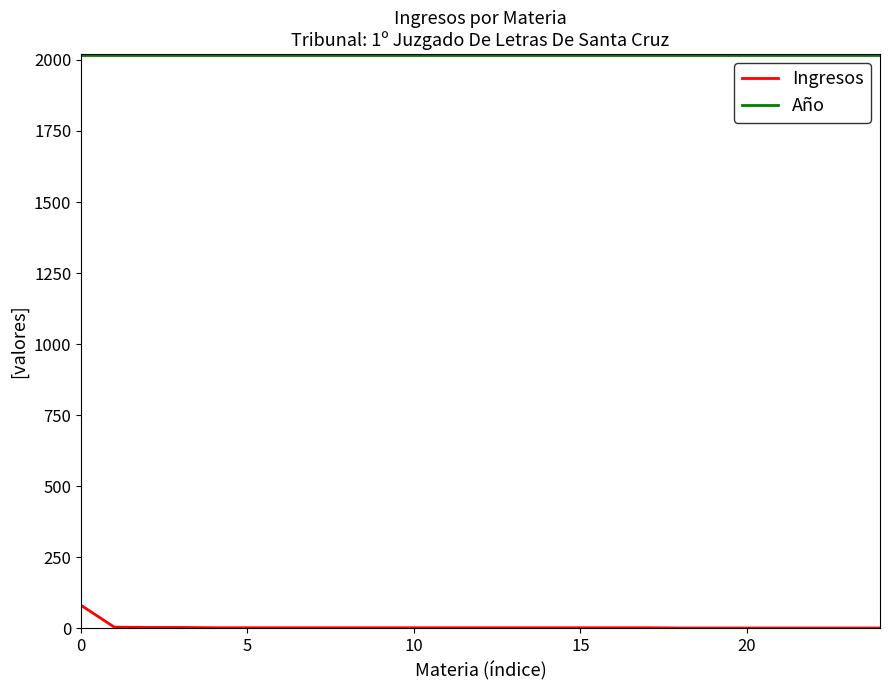

What is the highest value of the Ingresos series?

81